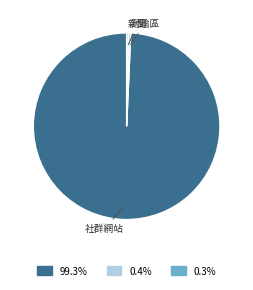

Is there a majority slice in this chart?

Yes